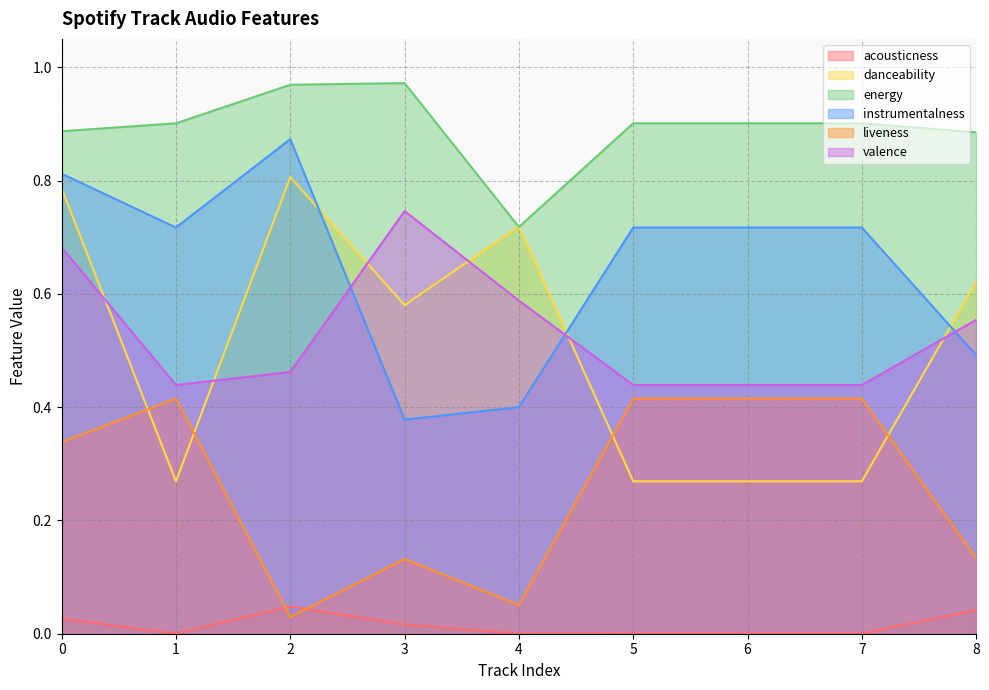

Is it true that energy equals 0.9 at 0?

True